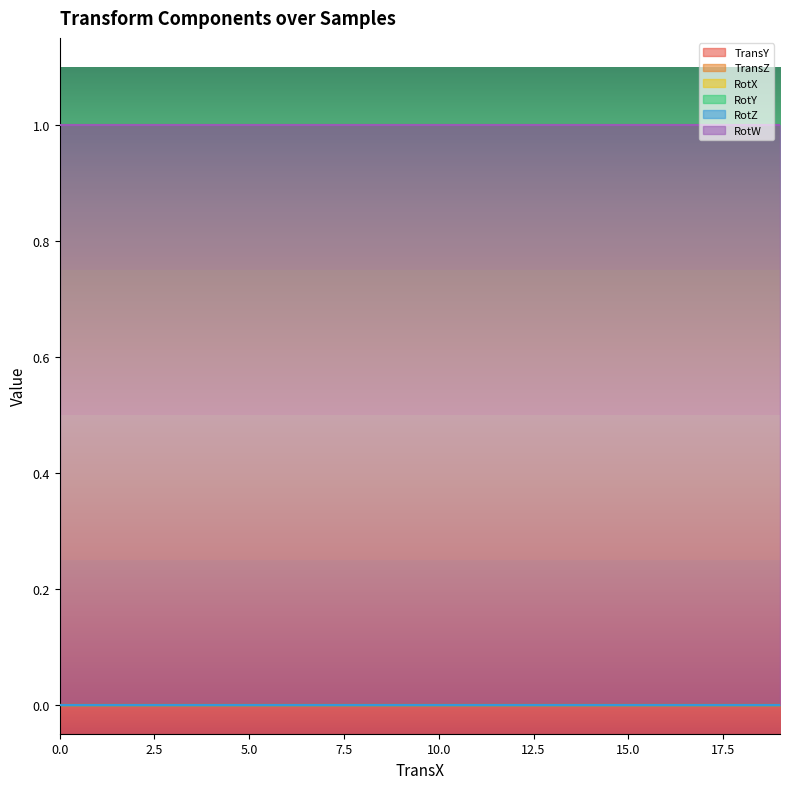

Reading left to right, extract all data points from this chart.

TransY: 0=0	0=0	0=0	0=0	0=0	0=0	0=0	0=0	0=0	0=0	0=0	0=0	0=0	0=0	0=0	0=0	0=0	0=0	0=0	0=0
TransZ: 0=0	0=0	0=0	0=0	0=0	0=0	0=0	0=0	0=0	0=0	0=0	0=0	0=0	0=0	0=0	0=0	0=0	0=0	0=0	0=0
RotX: 0=0	0=0	0=0	0=0	0=0	0=0	0=0	0=0	0=0	0=0	0=0	0=0	0=0	0=0	0=0	0=0	0=0	0=0	0=0	0=0
RotY: 0=0	0=0	0=0	0=0	0=0	0=0	0=0	0=0	0=0	0=0	0=0	0=0	0=0	0=0	0=0	0=0	0=0	0=0	0=0	0=0
RotZ: 0=0	0=0	0=0	0=0	0=0	0=0	0=0	0=0	0=0	0=0	0=0	0=0	0=0	0=0	0=0	0=0	0=0	0=0	0=0	0=0
RotW: 0=1	0=1	0=1	0=1	0=1	0=1	0=1	0=1	0=1	0=1	0=1	0=1	0=1	0=1	0=1	0=1	0=1	0=1	0=1	0=1